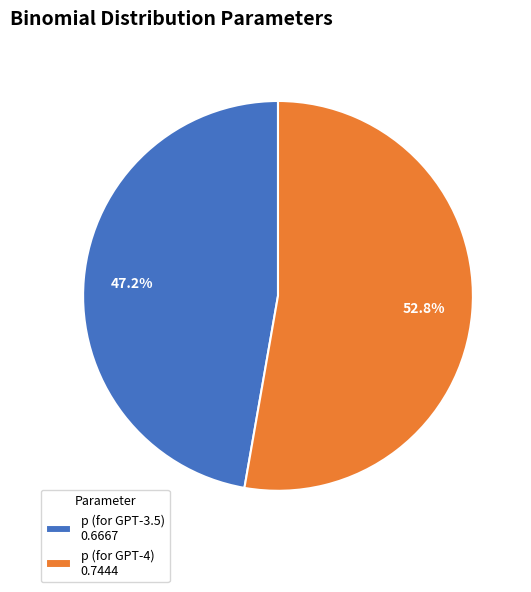

The p (for GPT-4) slice represents 43% of the pie. True or false?

False